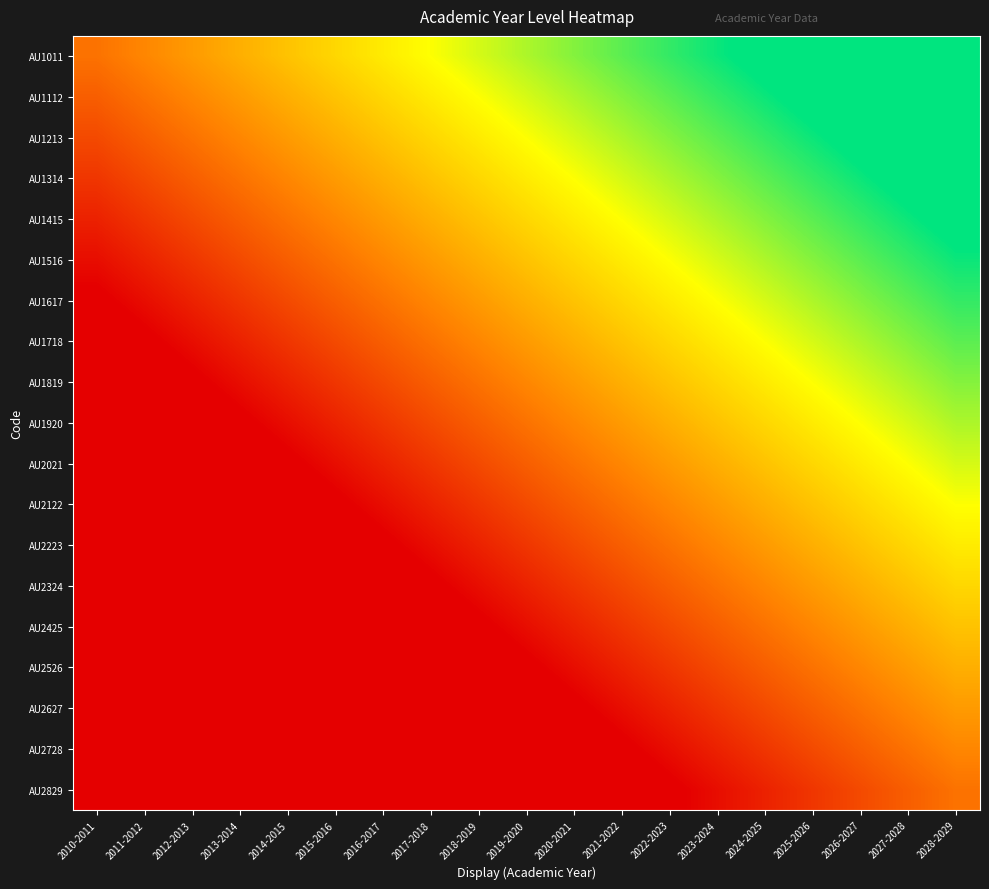

Count the number of categories in the chart.

19